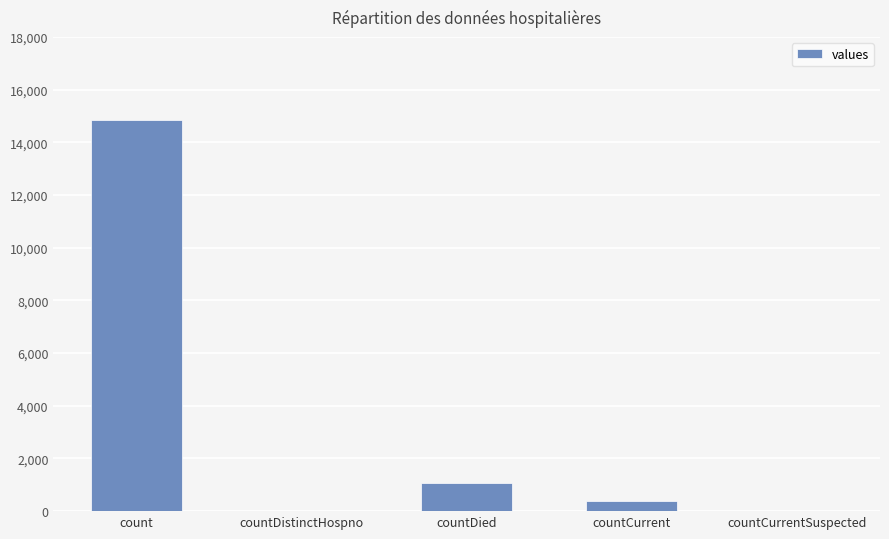

Which has a higher value, countDistinctHospno or count?

count